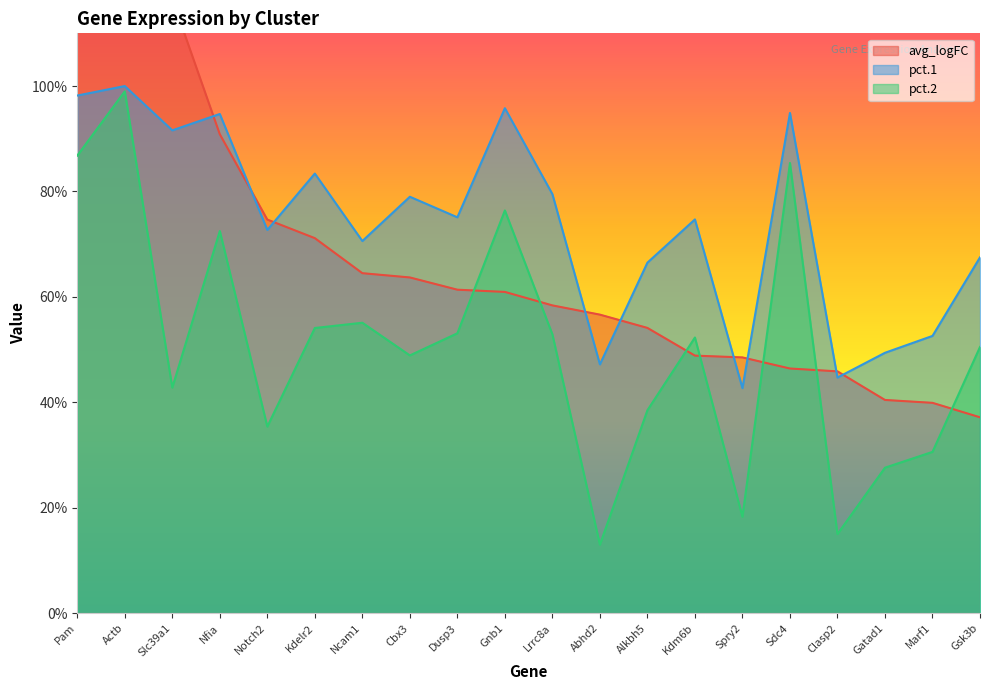

Where is the first local maximum for pct.1?

Actb